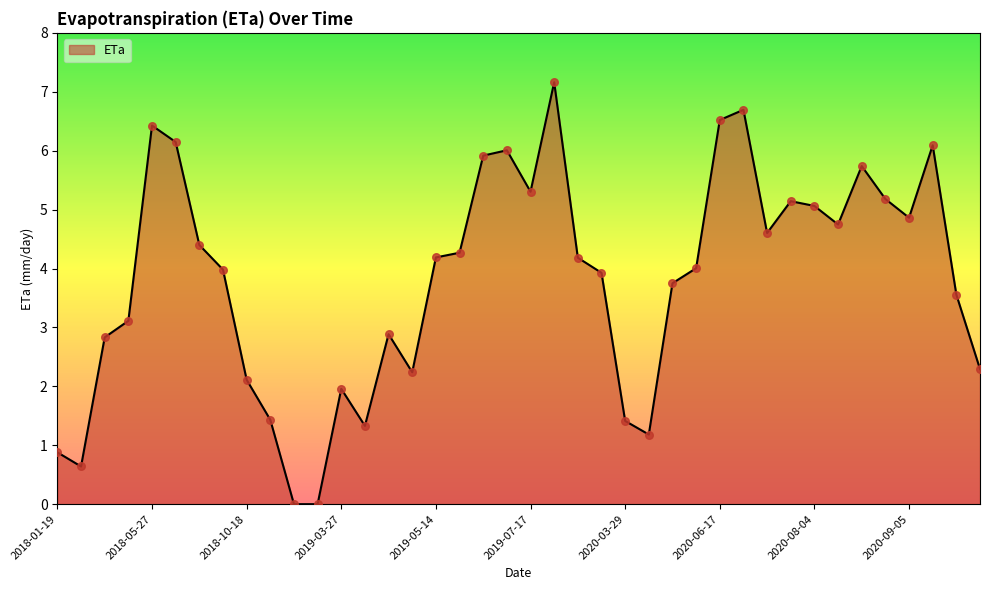

What is the greatest value displayed?

7.2